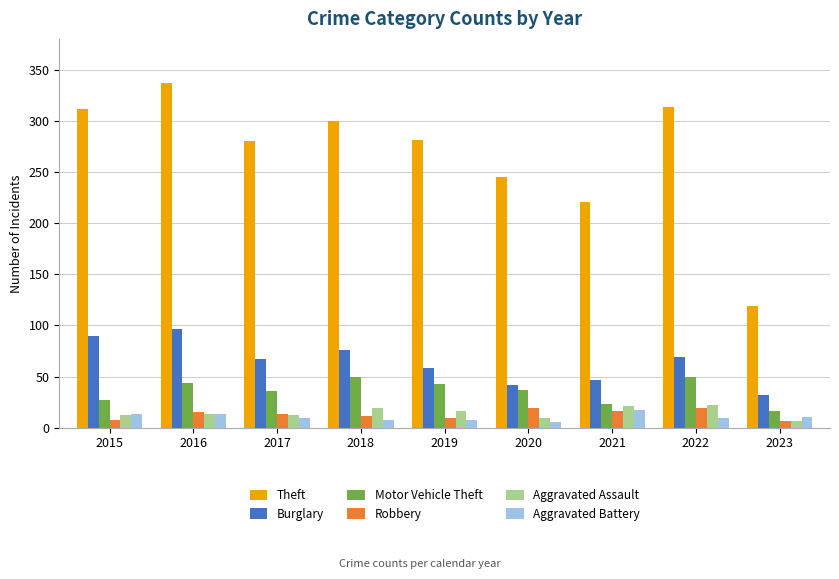

What is the difference between the highest and lowest values at 2020?

239